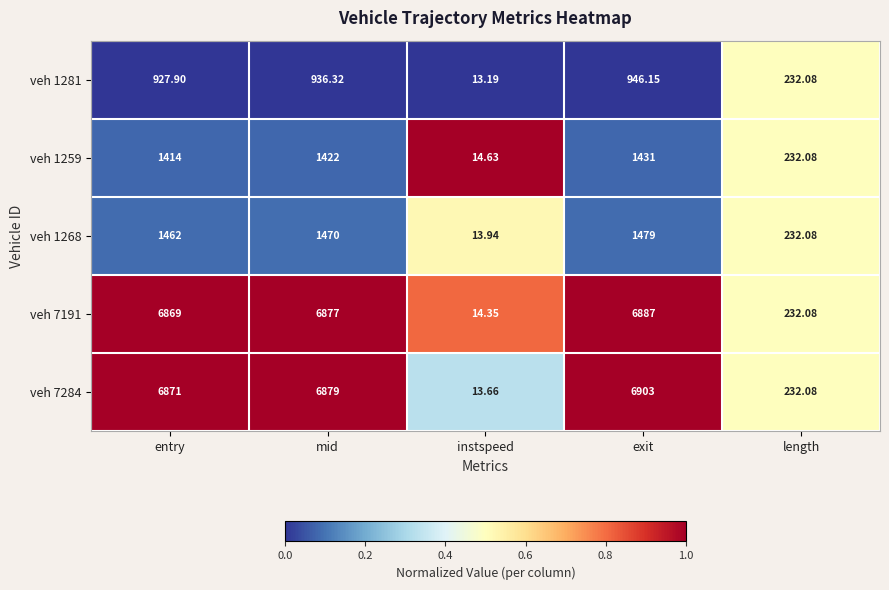

Where is veh 7191 nearest to the value 3450?

length